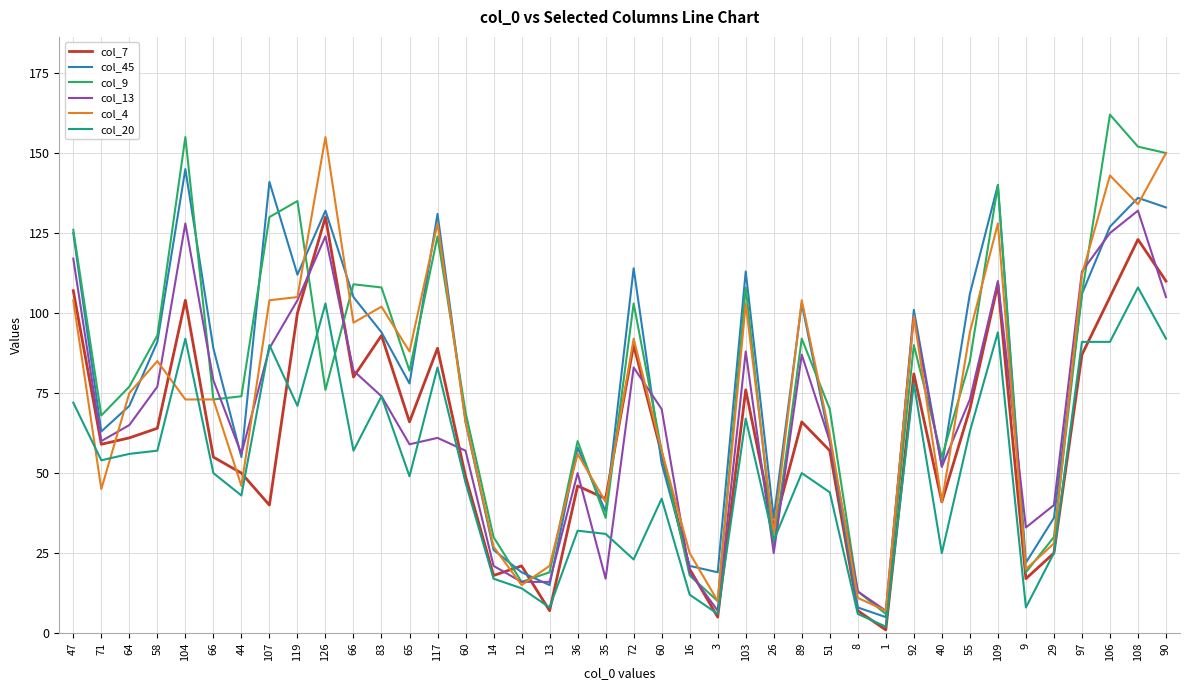

Which series has the largest total across all categories?

col_9